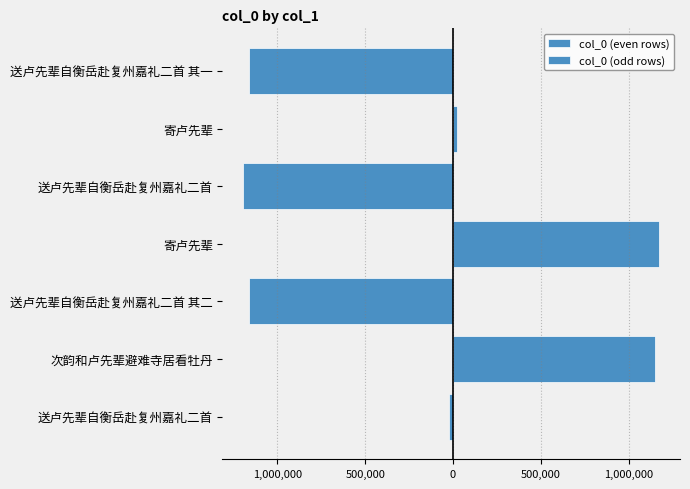

How many values in the col_0 (even rows) series exceed -23621?

3